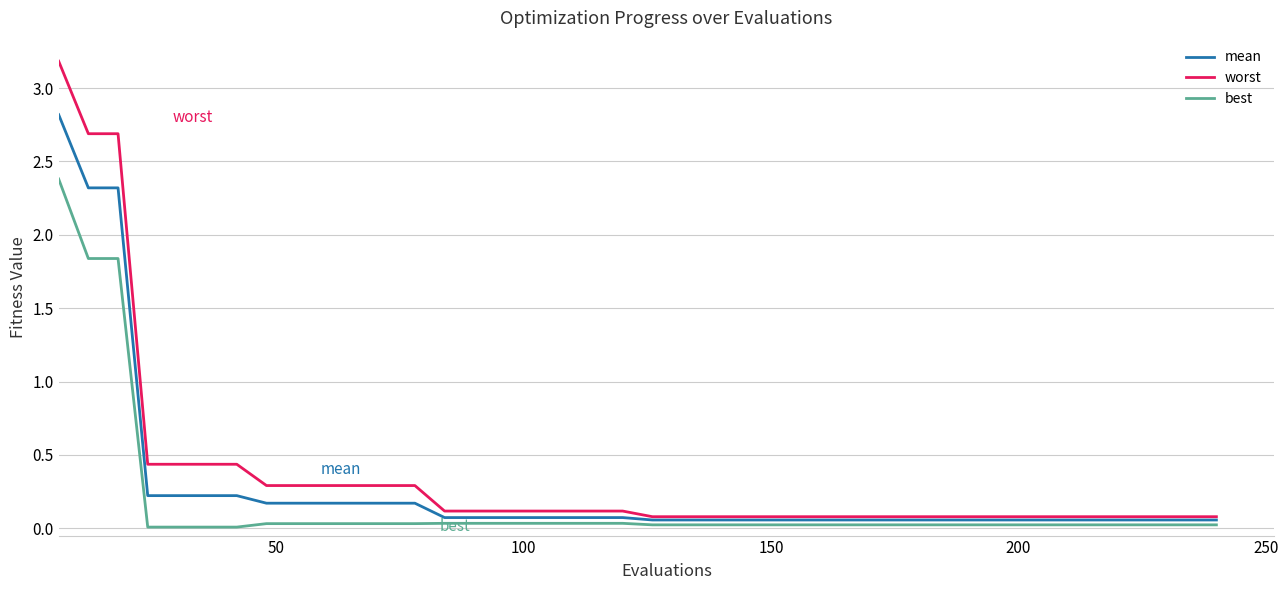

At how many categories does at least one series exceed 1?

3